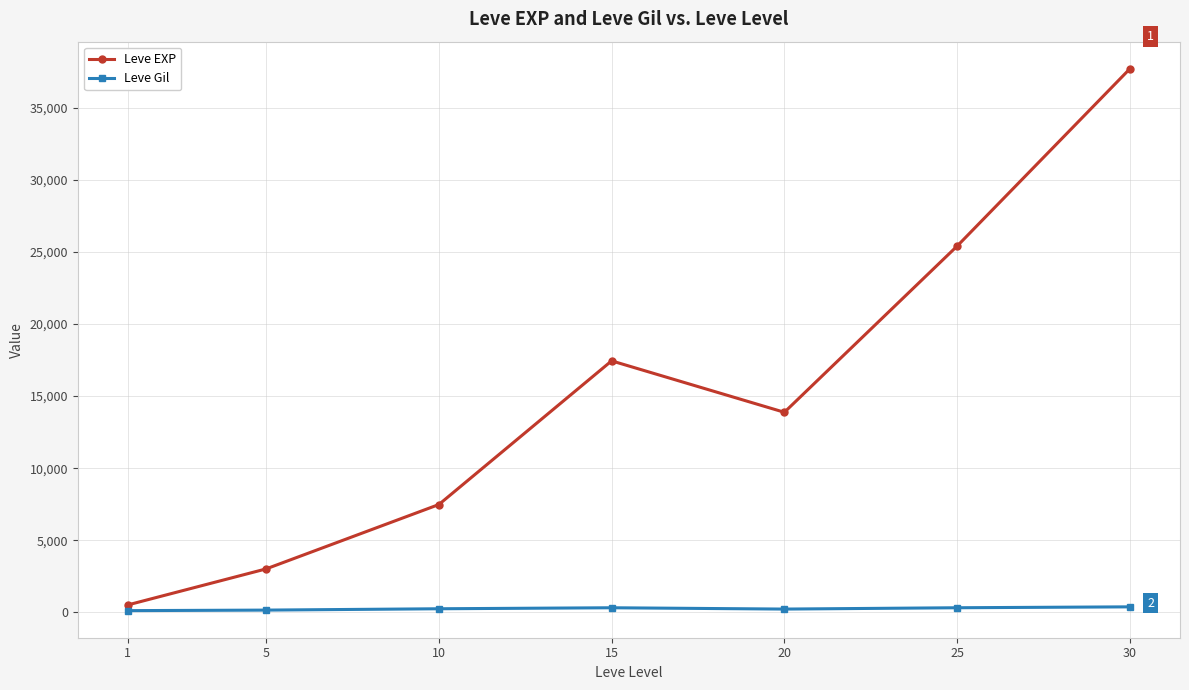

At which label does Leve EXP reach its peak?

30